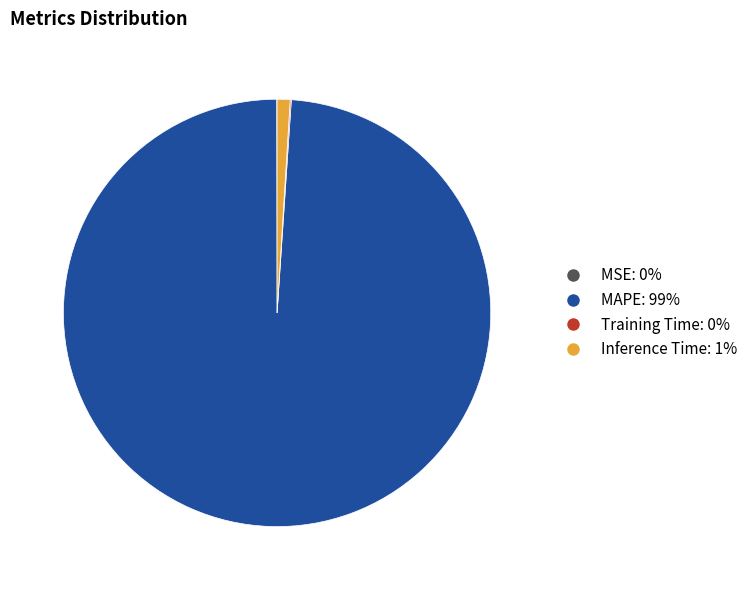

Is there any slice that represents more than half of the pie?

Yes